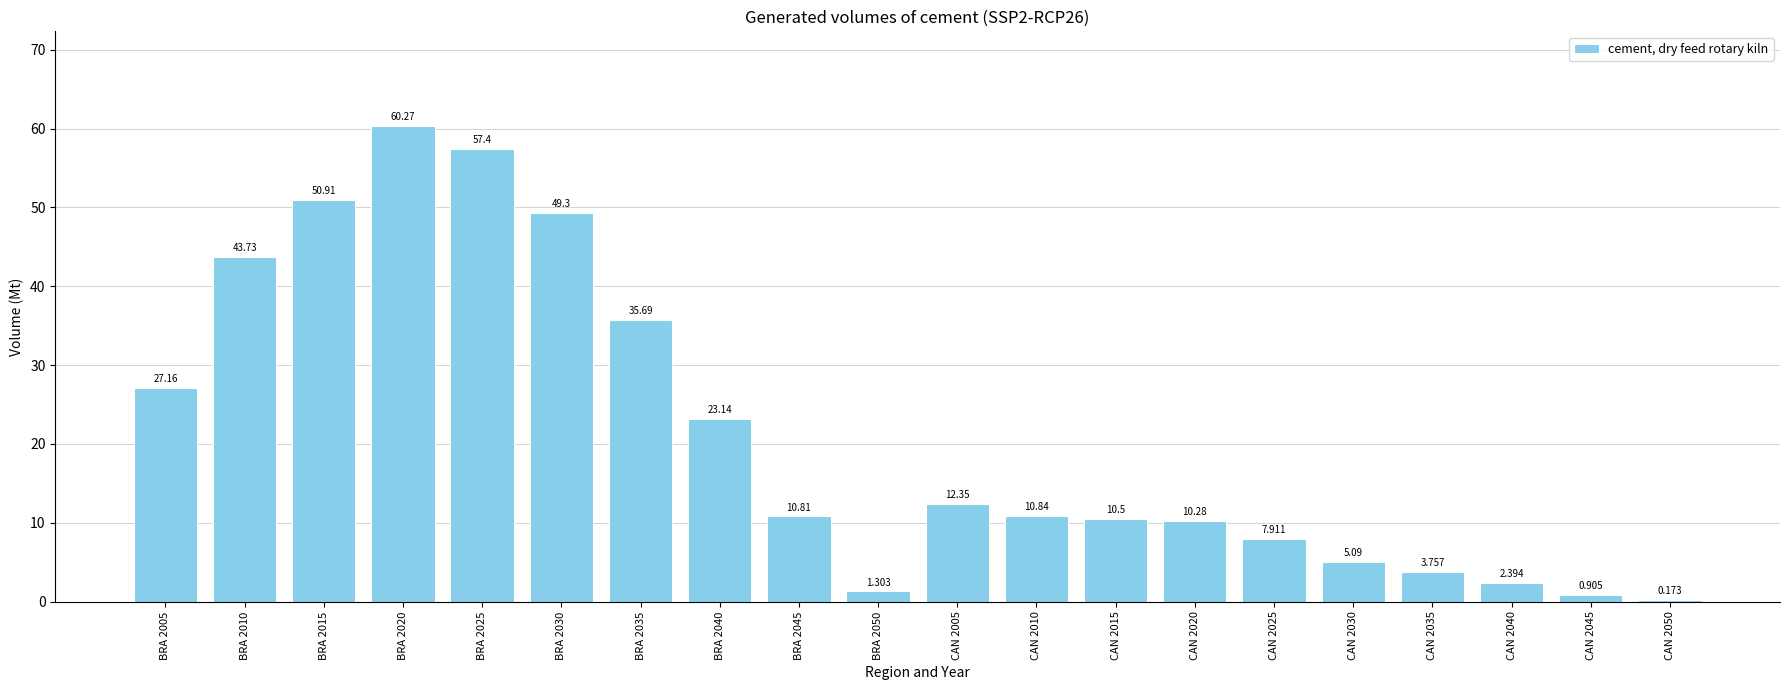

What is the ratio of the value at CAN 2025 to the value at CAN 2040?

3.3